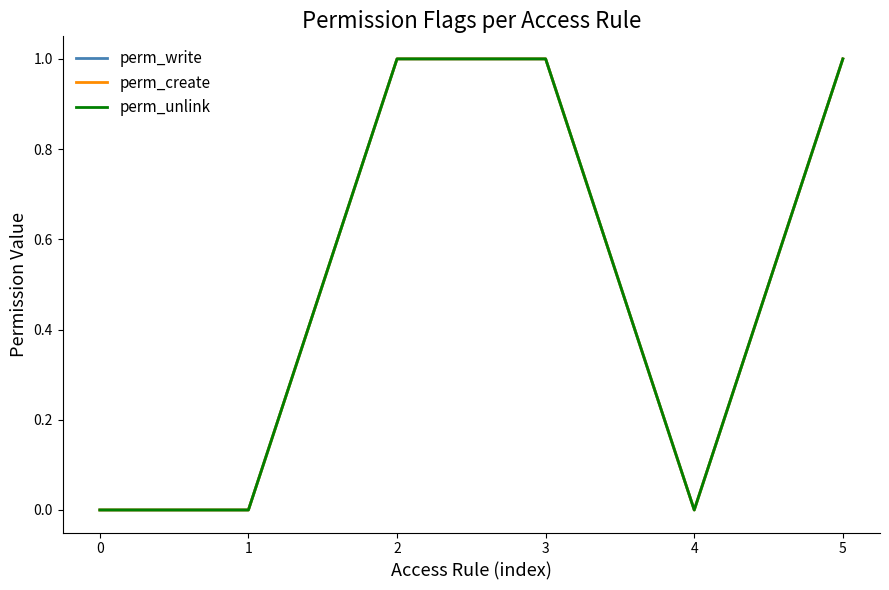

True or false: perm_unlink has more than 2 points higher than both neighbors.

False